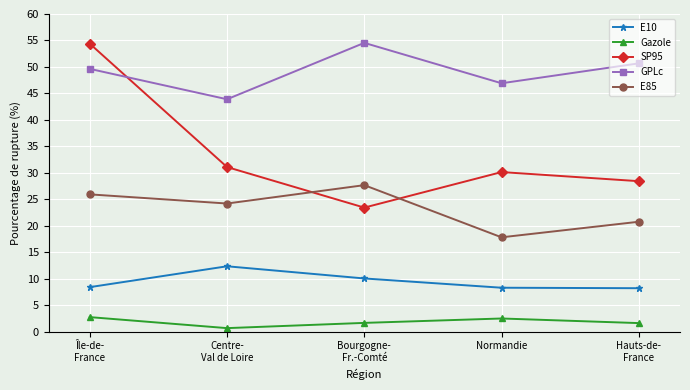

Does the chart display data point markers on the line(s)?

Yes